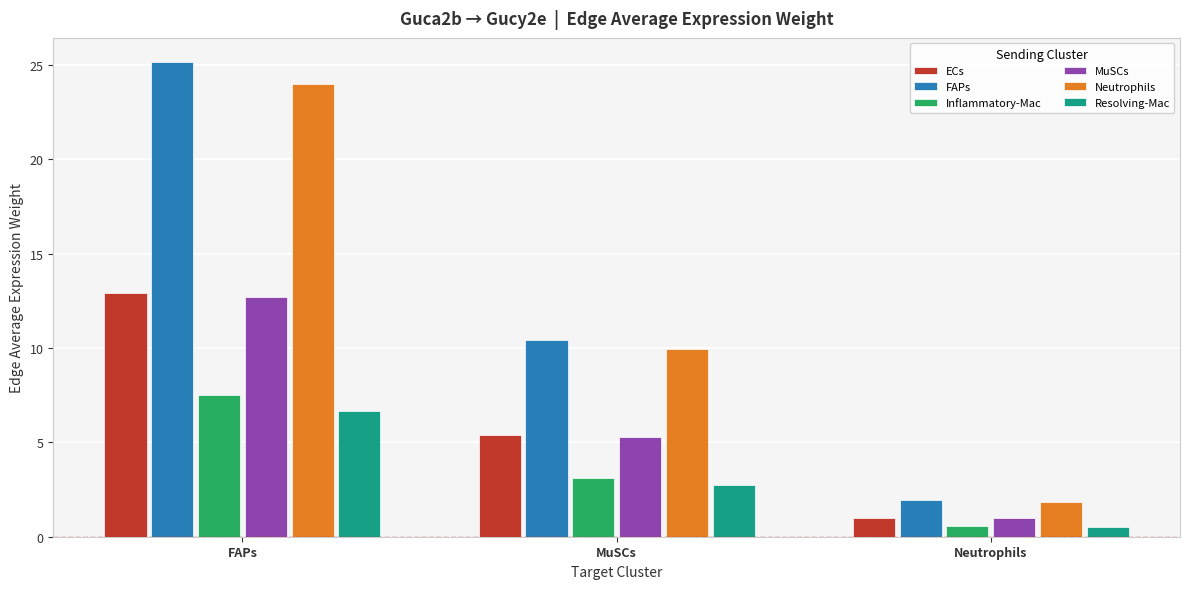

How many bars are there in each group?

6